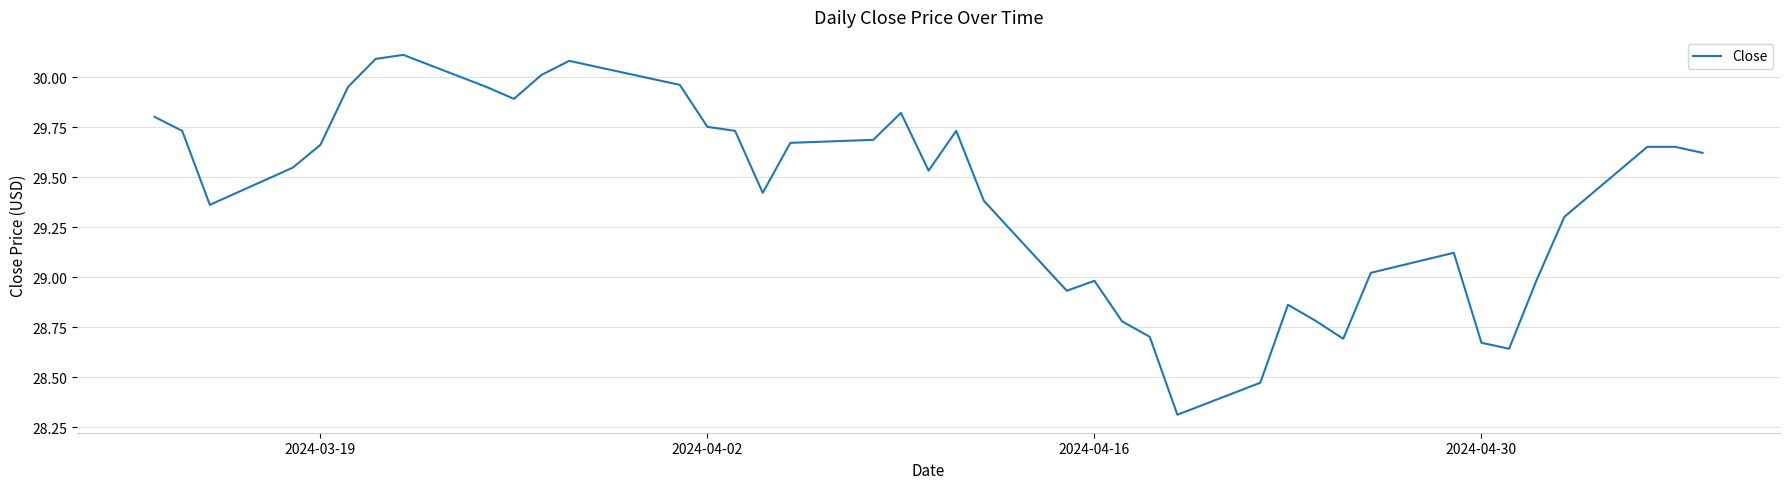

What is the difference between the maximum and minimum values?

1.8